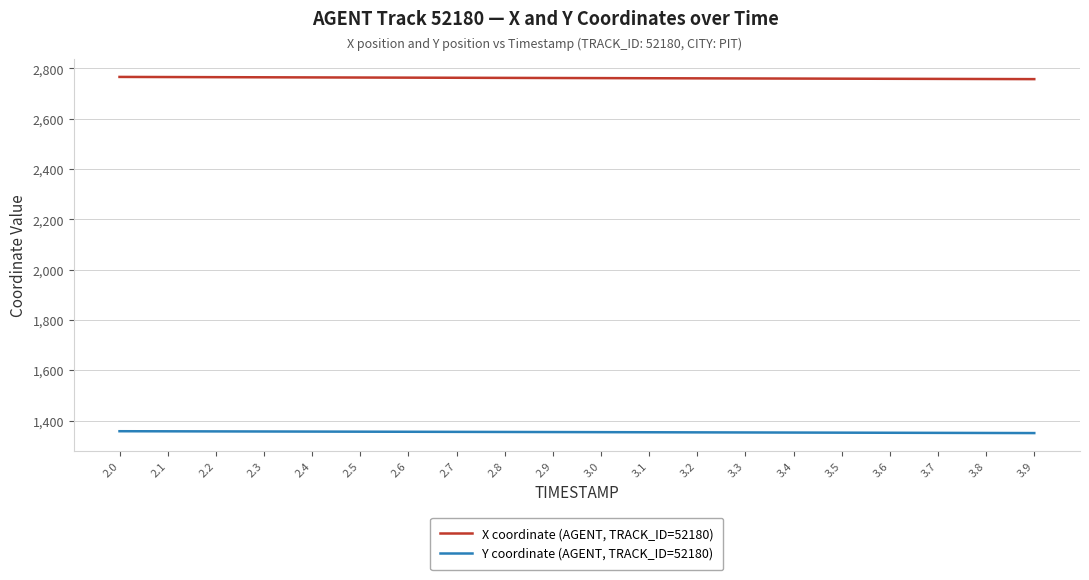

What is the difference between the highest and lowest values at 3.8?

1406.9